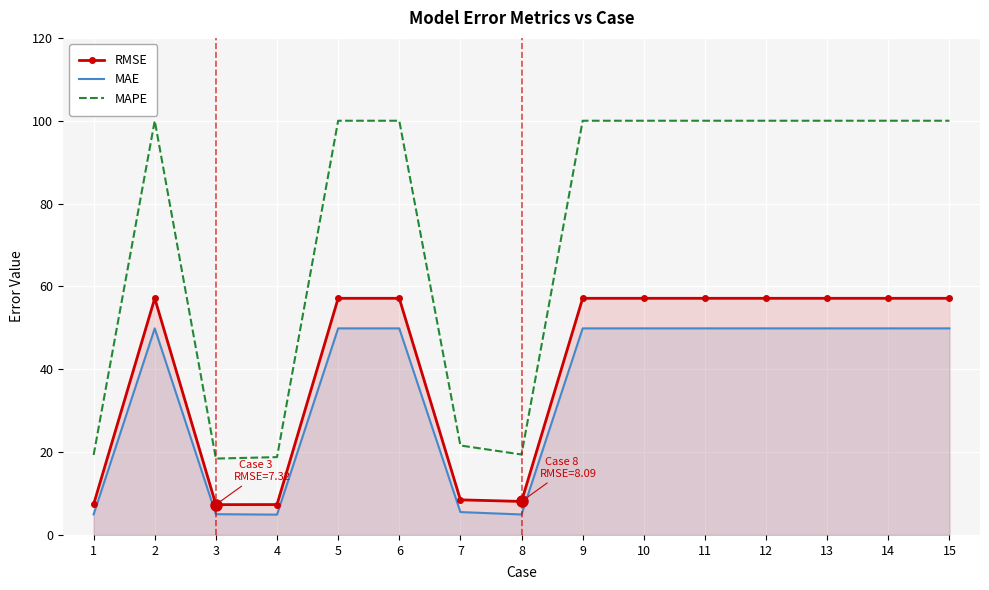

What are all the series names shown in the legend?

RMSE, MAE, MAPE